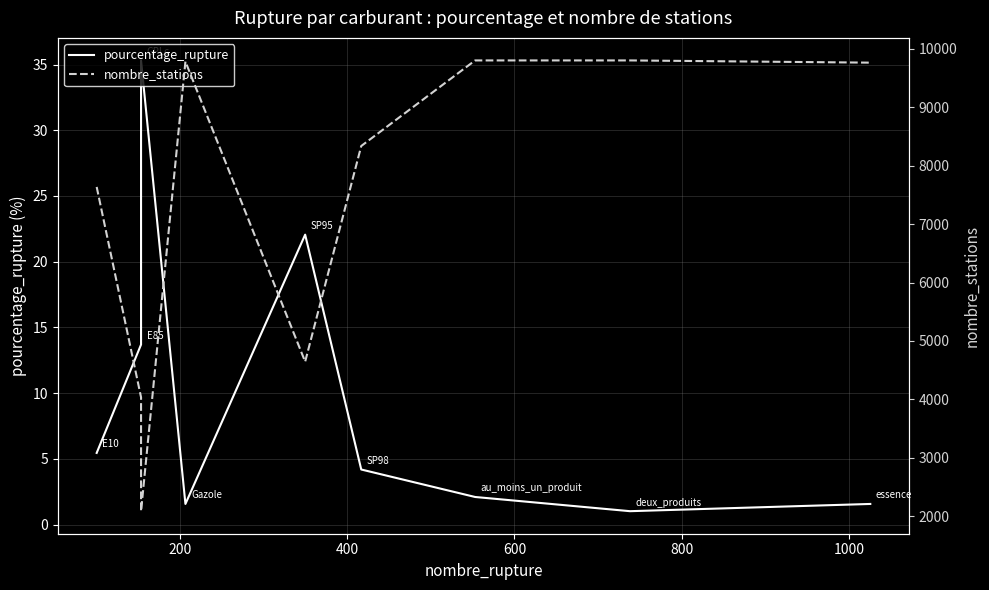

True or false: pourcentage_rupture has a value of 4.9 at 800.

False